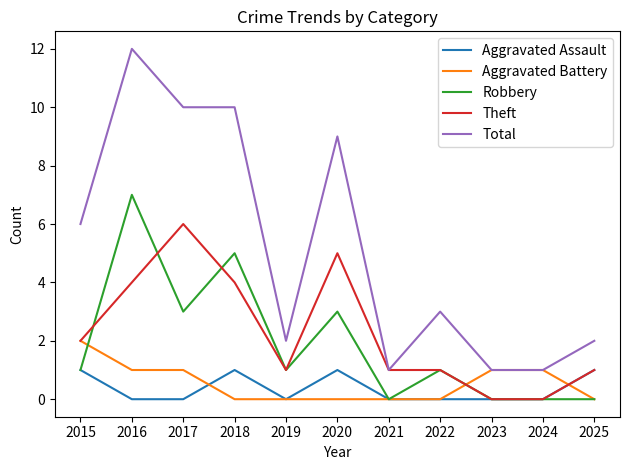

Reading left to right, extract all data points from this chart.

Aggravated Assault: 1	0	0	1	0	1	0	0	0	0	1
Aggravated Battery: 2	1	1	0	0	0	0	0	1	1	0
Robbery: 1	7	3	5	1	3	0	1	0	0	0
Theft: 2	4	6	4	1	5	1	1	0	0	1
Total: 6	12	10	10	2	9	1	3	1	1	2